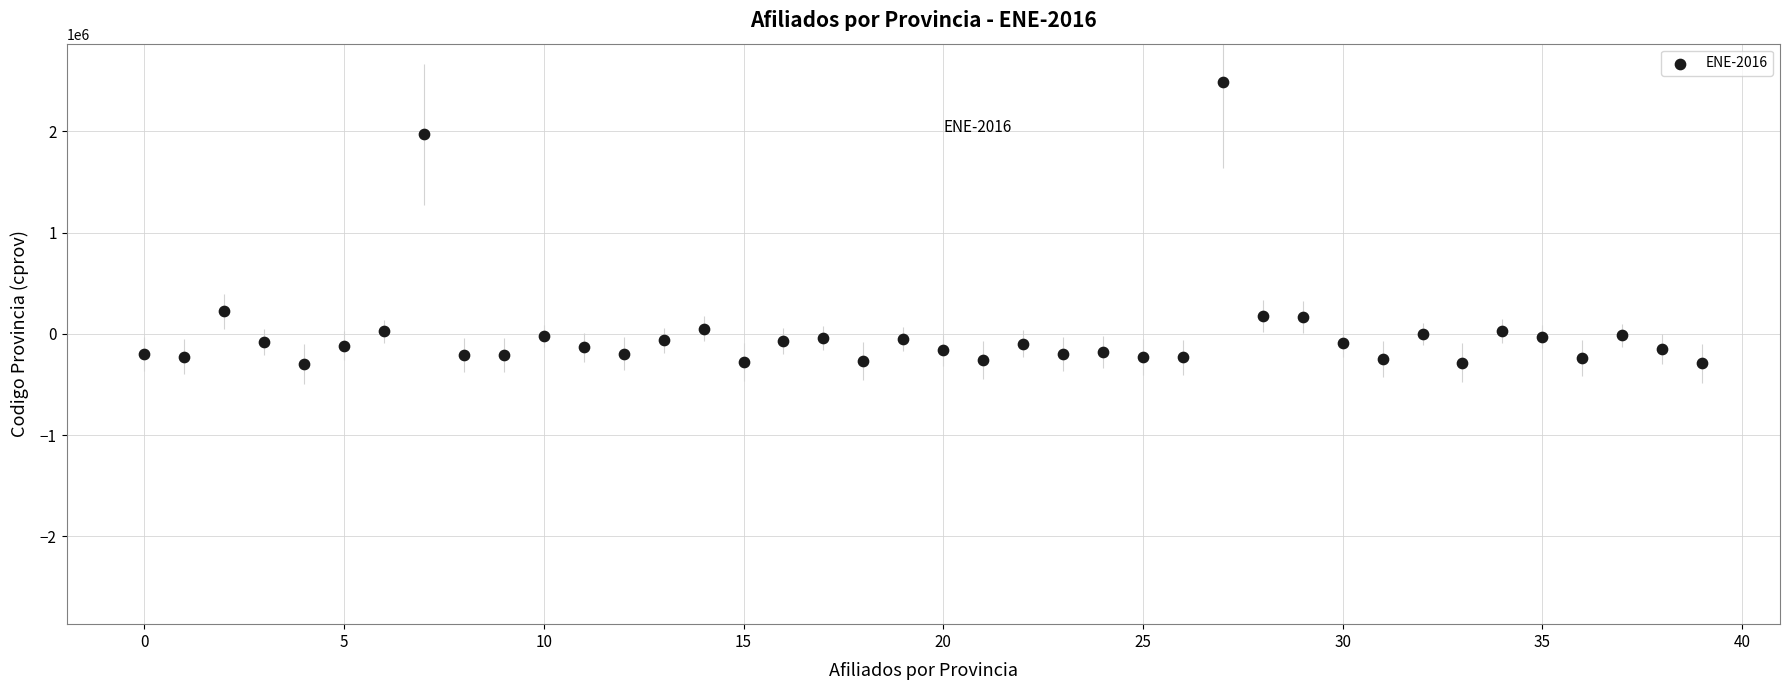

What is the range of Y values (max minus min)?

2790322.9